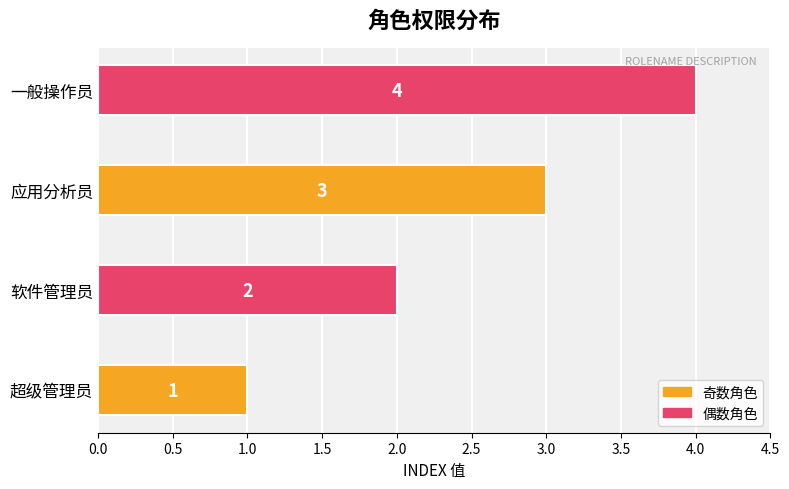

Reading left to right, what are all the values shown in this chart?

1	2	3	4